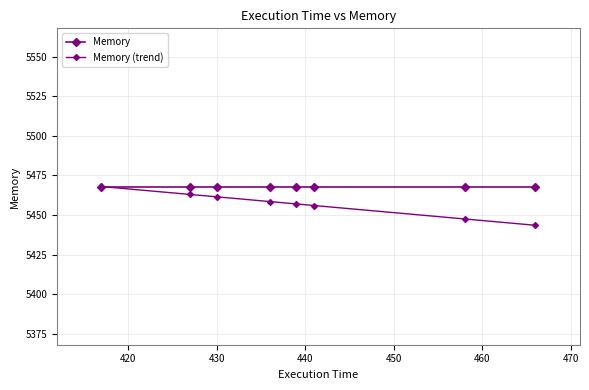

How many data points in Memory (trend) are less than 5458?

4